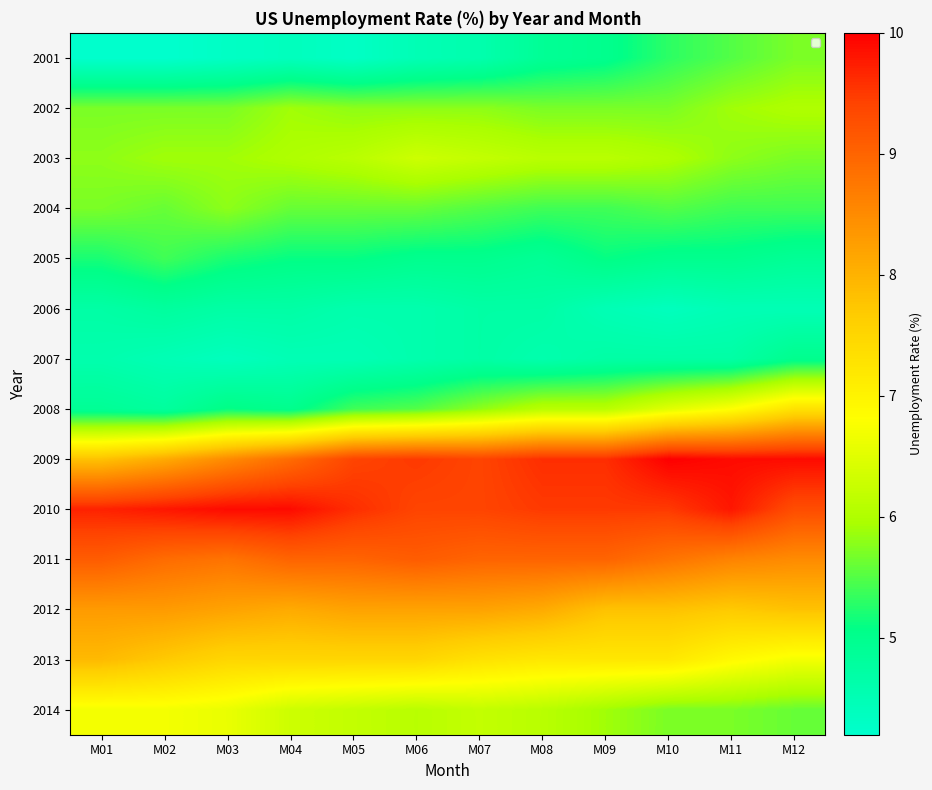

Which category has the lowest value across all series?

M01